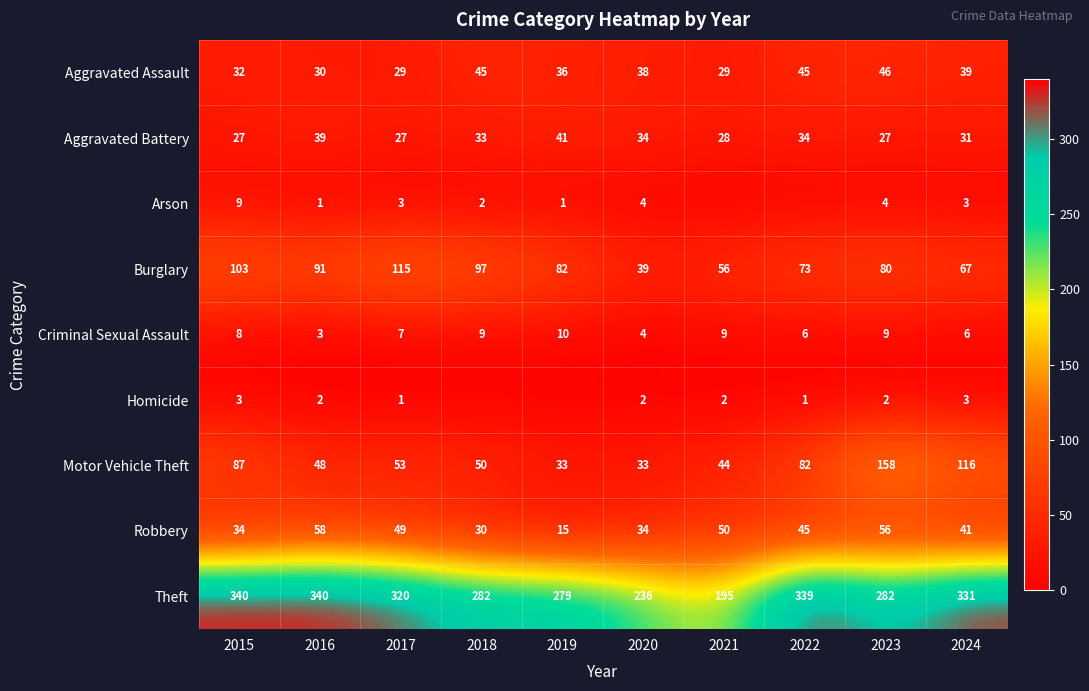

What is the difference between the maximum and second lowest values in the Robbery series?

28